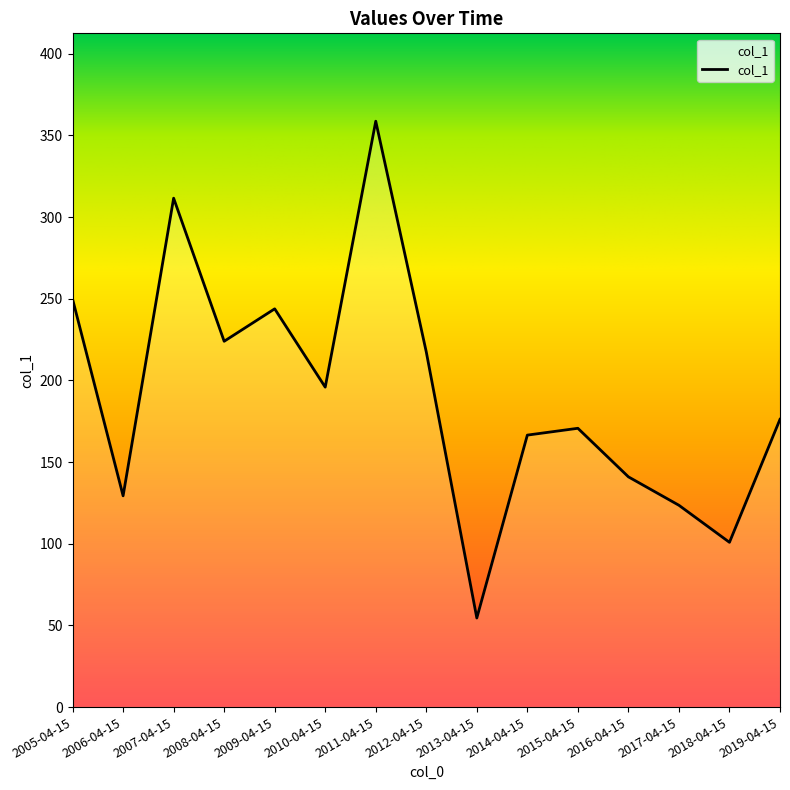

Where does the data first go above 176?

2005-04-15